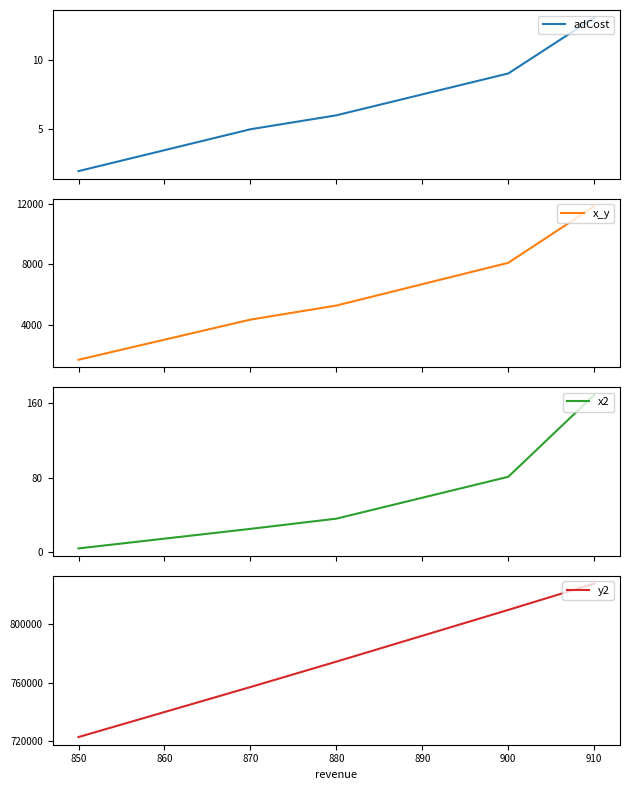

What is the minimum value for x_y?

1700